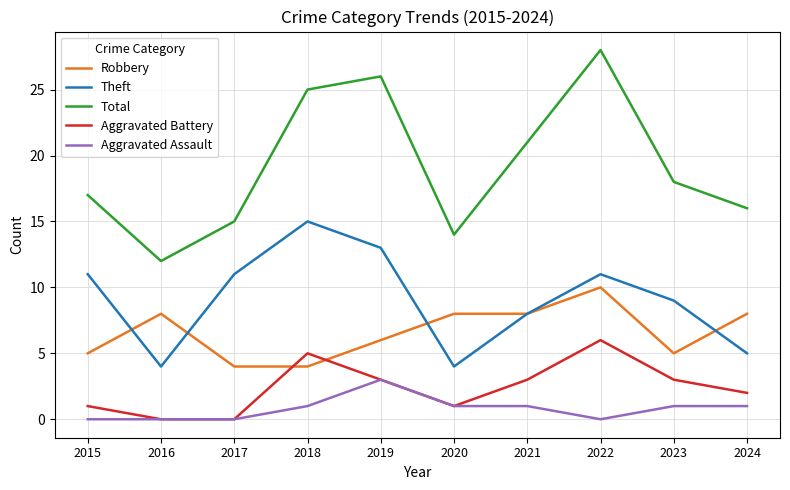

At how many categories does at least one series exceed 24?

3